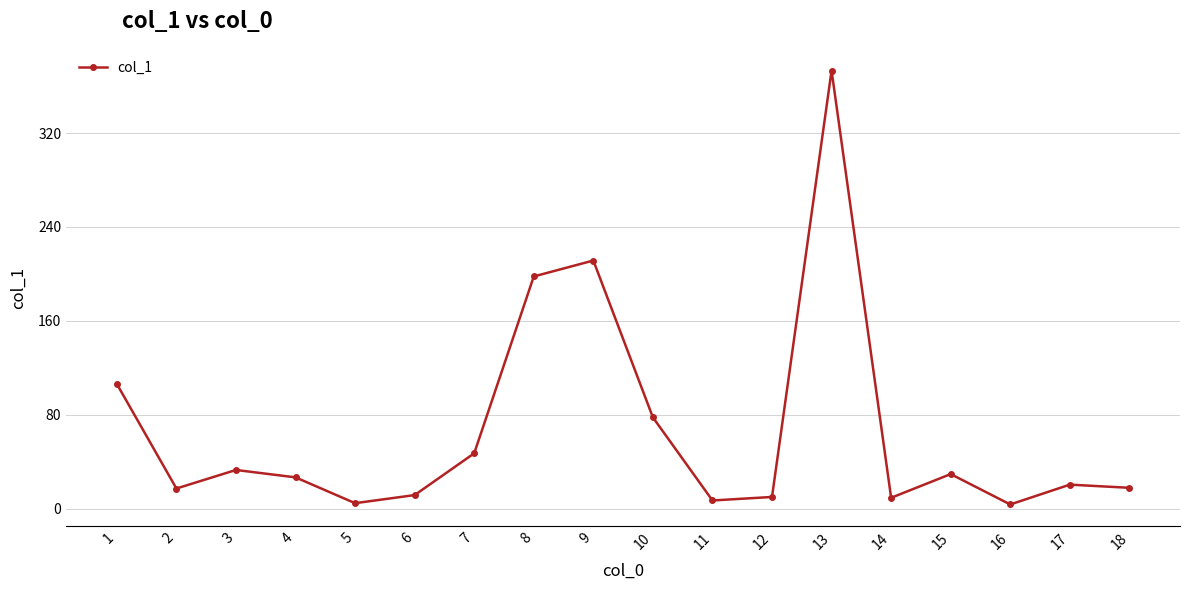

True or false: the data shows 9.2 at 14.

True